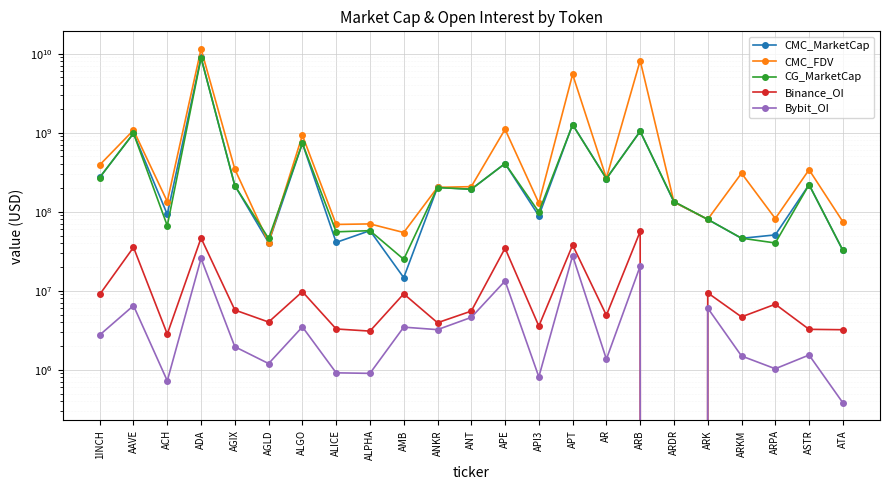

Where do CMC_MarketCap and CG_MarketCap first cross each other?

1INCH and AAVE